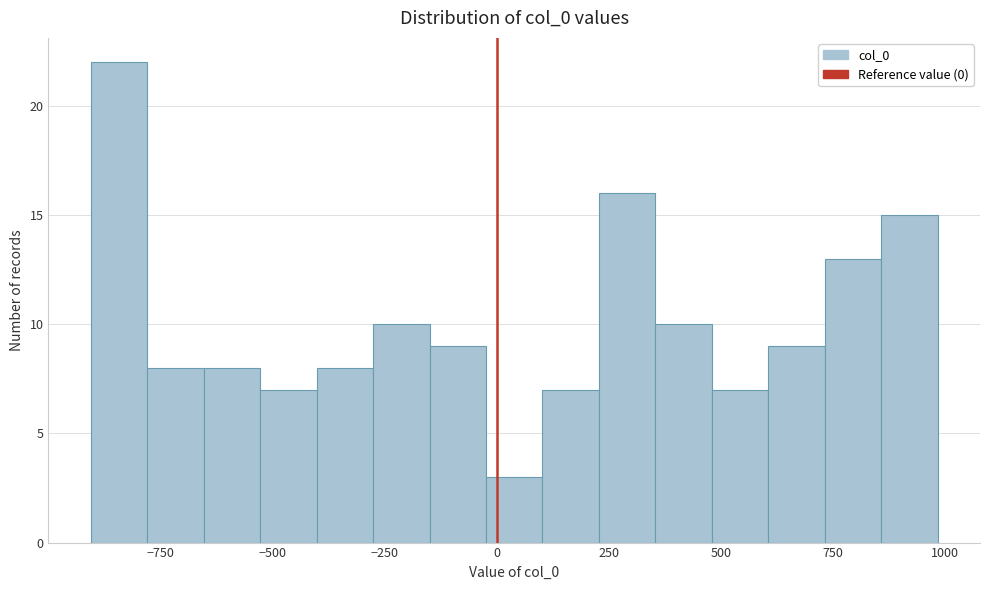

Read against the x-axis, roughly where is the centre of the tallest bar?

-850